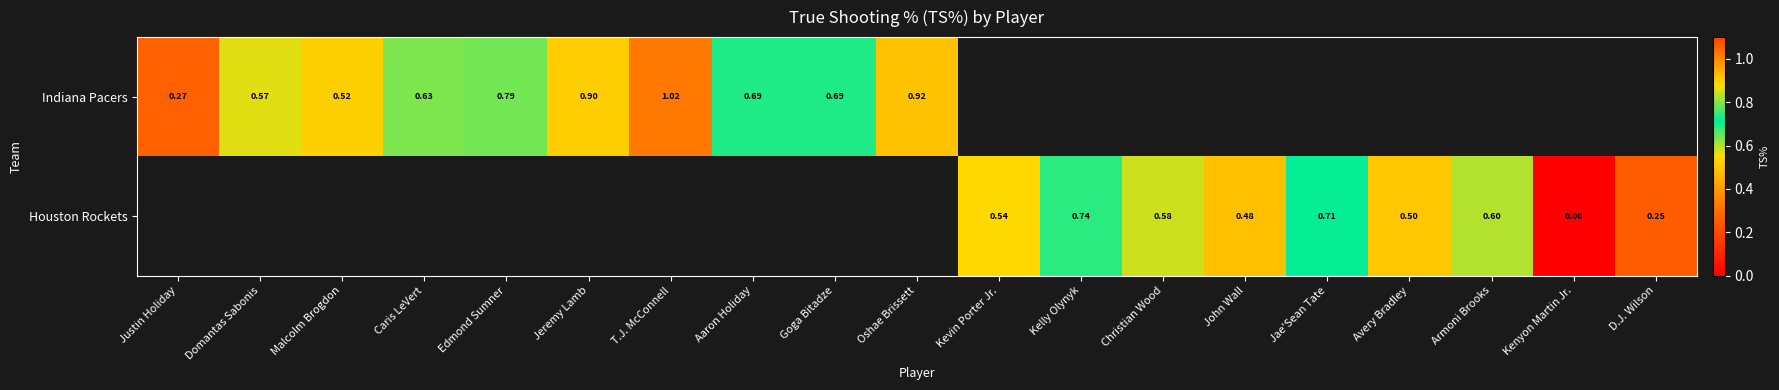

Where is Indiana Pacers nearest to the value 0?

Justin Holiday